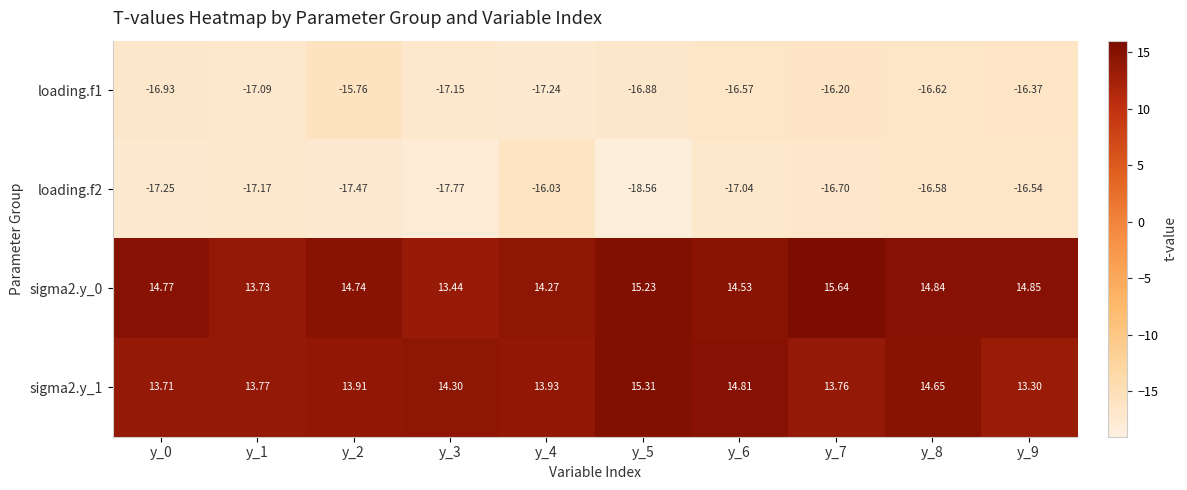

Is the value of loading.f1 at y_4 greater than the value of sigma2.y_1 at y_5?

No